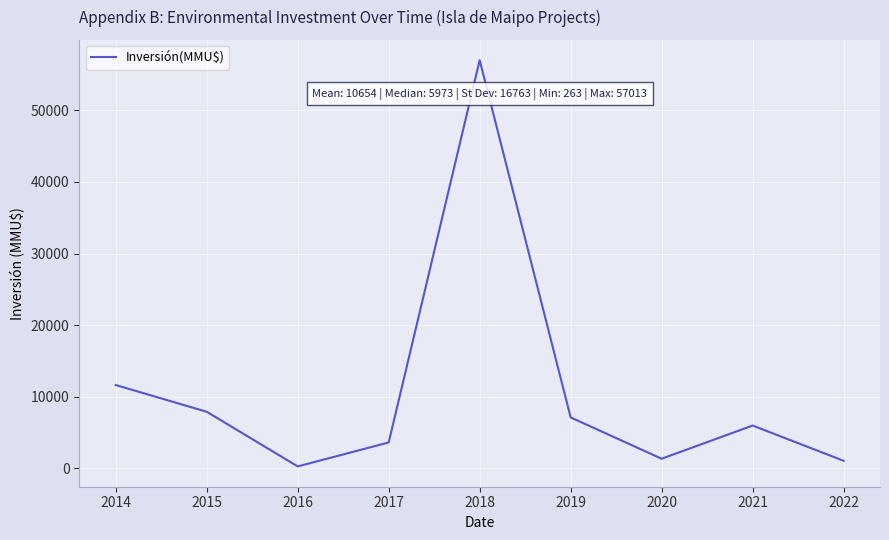

Which has a higher value, 2016 or 2018?

2018